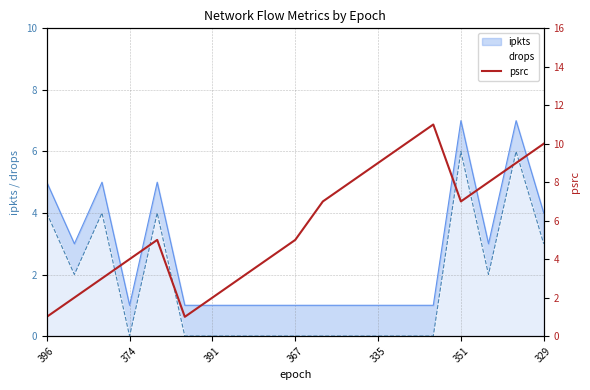

Count the number of values greater than 5.

9